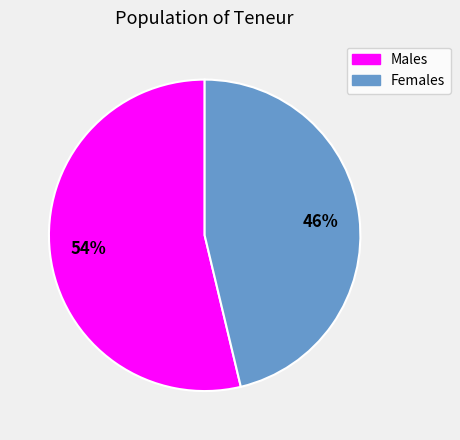

Does any single category account for the majority?

Yes